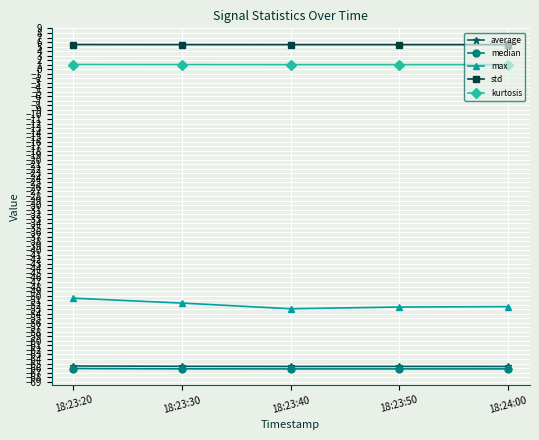

What is the label of the 3rd point from the left?

18:23:40